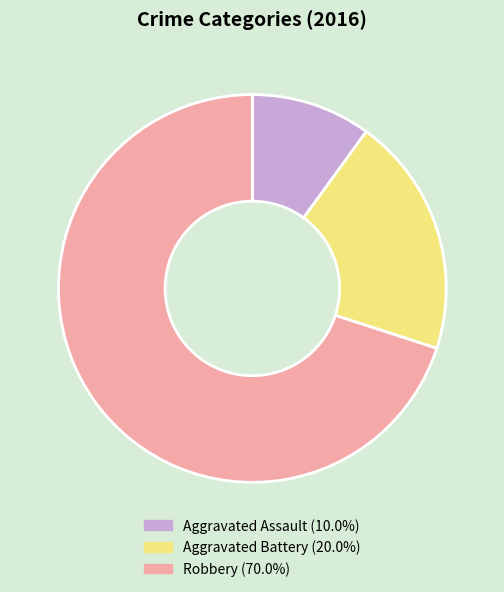

Which category has the smallest portion of the pie?

Aggravated Assault